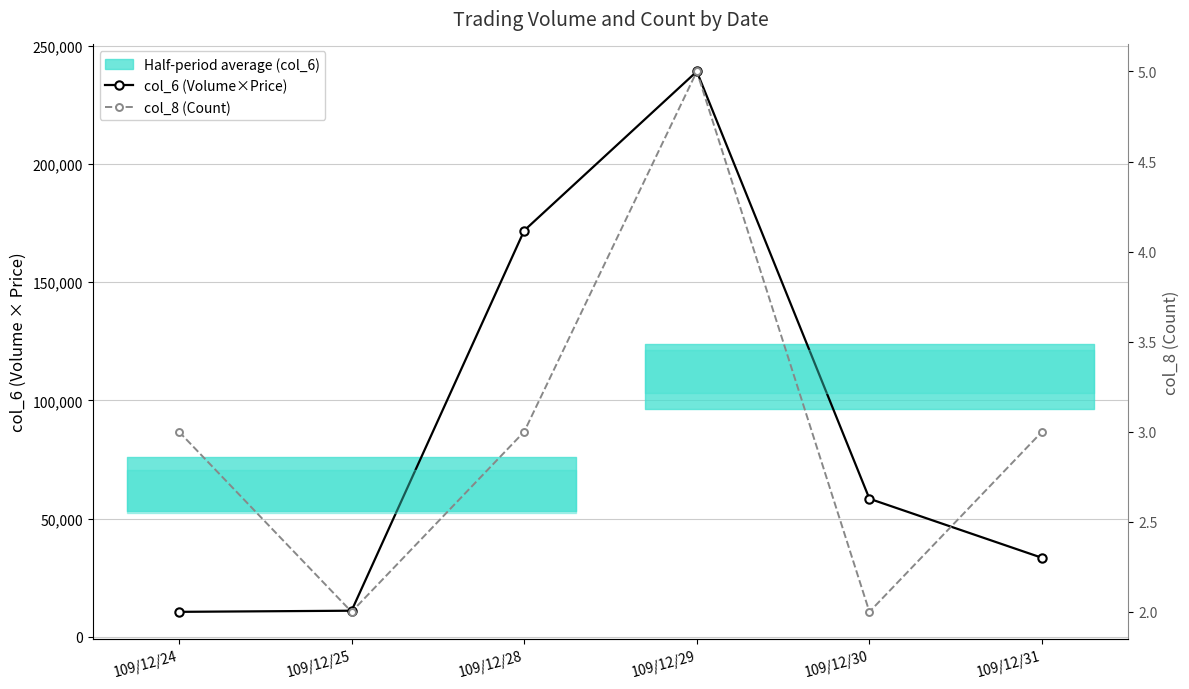

How many distinct data groups are displayed?

2